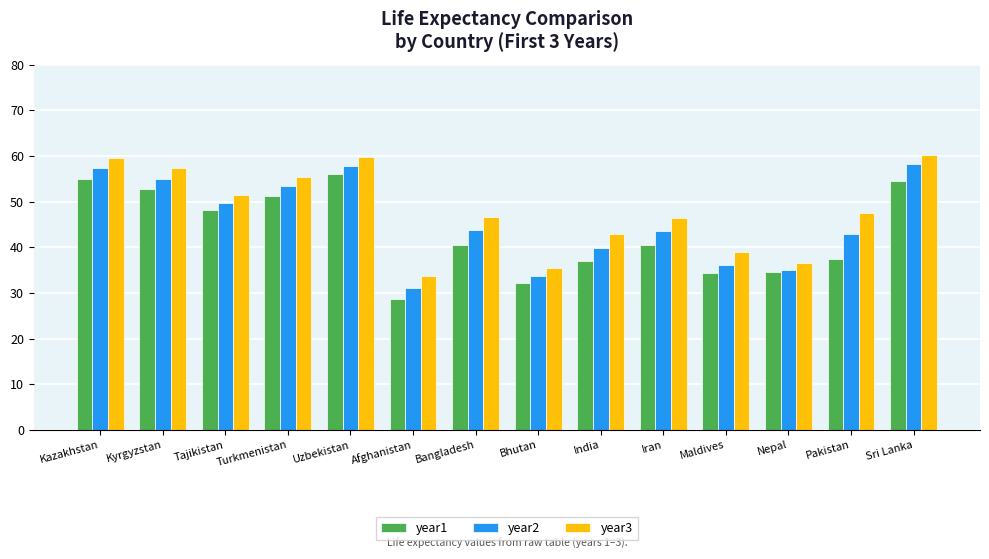

What are all the series names shown in the legend?

year1, year2, year3